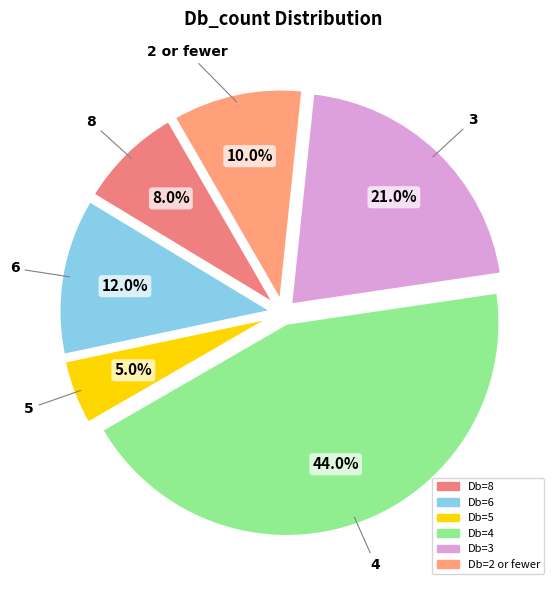

Which category has the biggest portion of the pie?

4